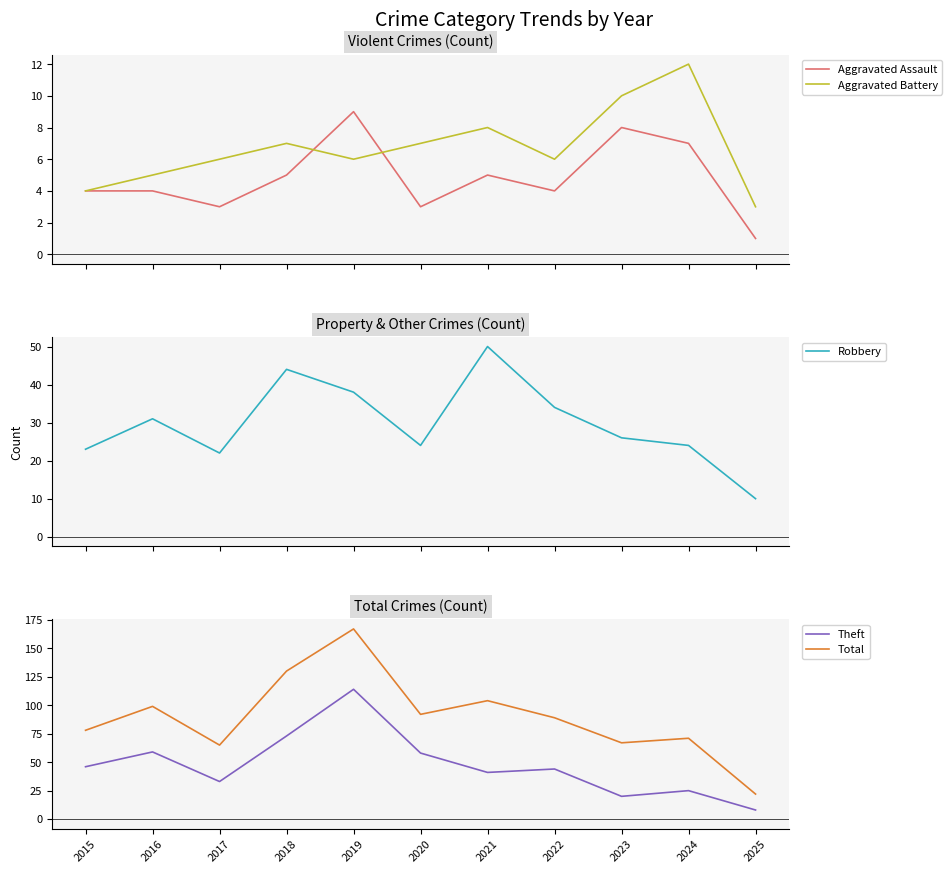

How many data points in Aggravated Battery are less than 6?

3